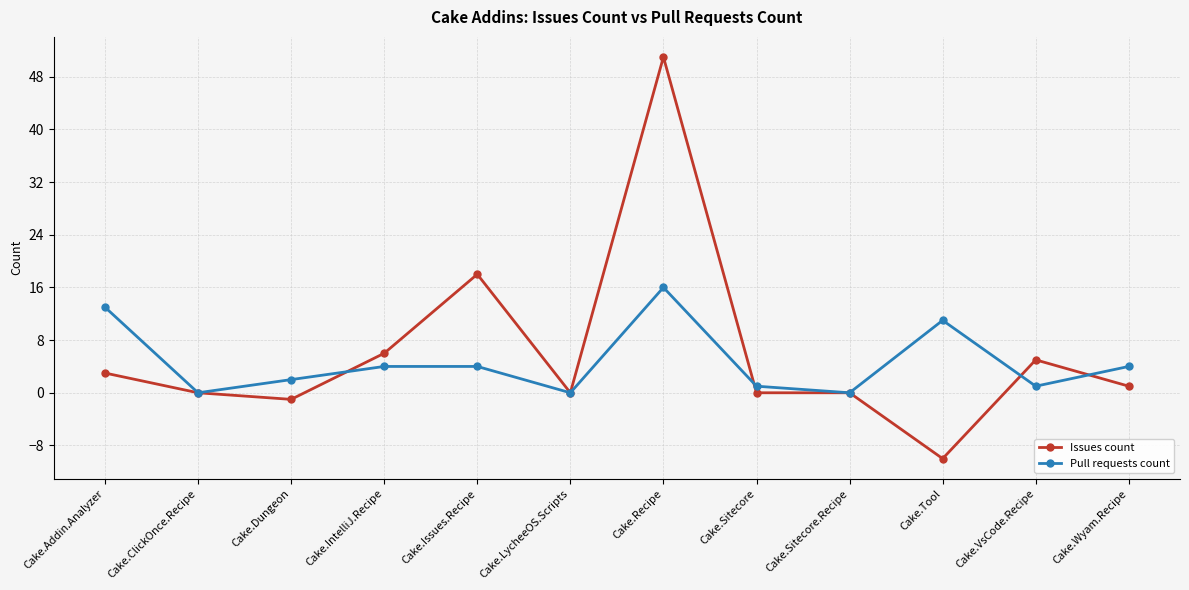

True or false: Pull requests count and Issues count intersect in this chart.

True